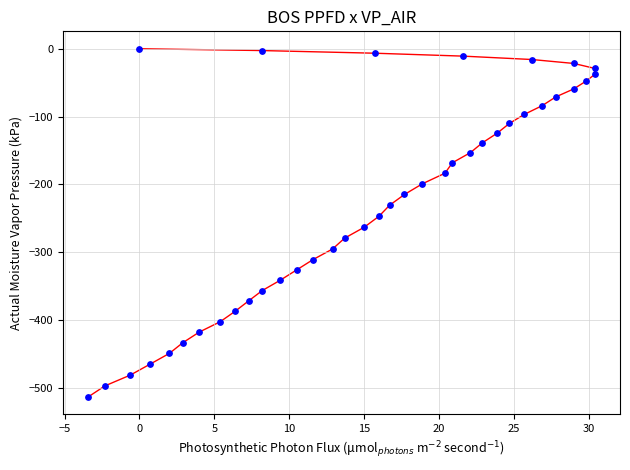

What is the range of Y values (max minus min)?

513.4